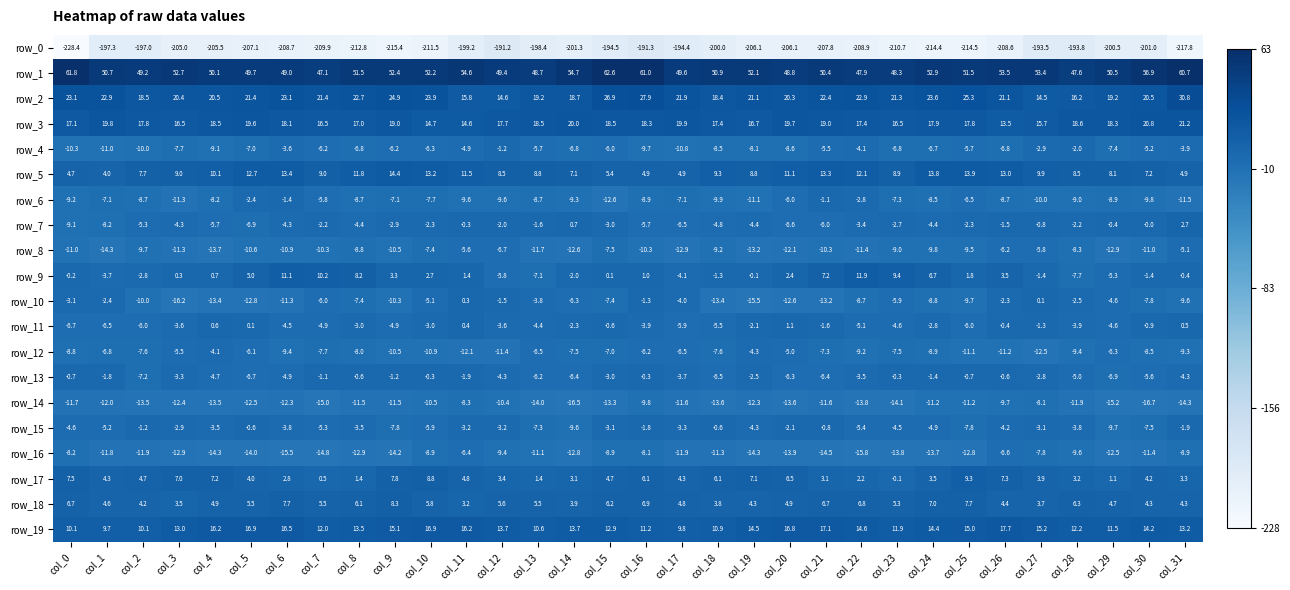

True or false: row_11 has a value of -4.9 at col_9.

True